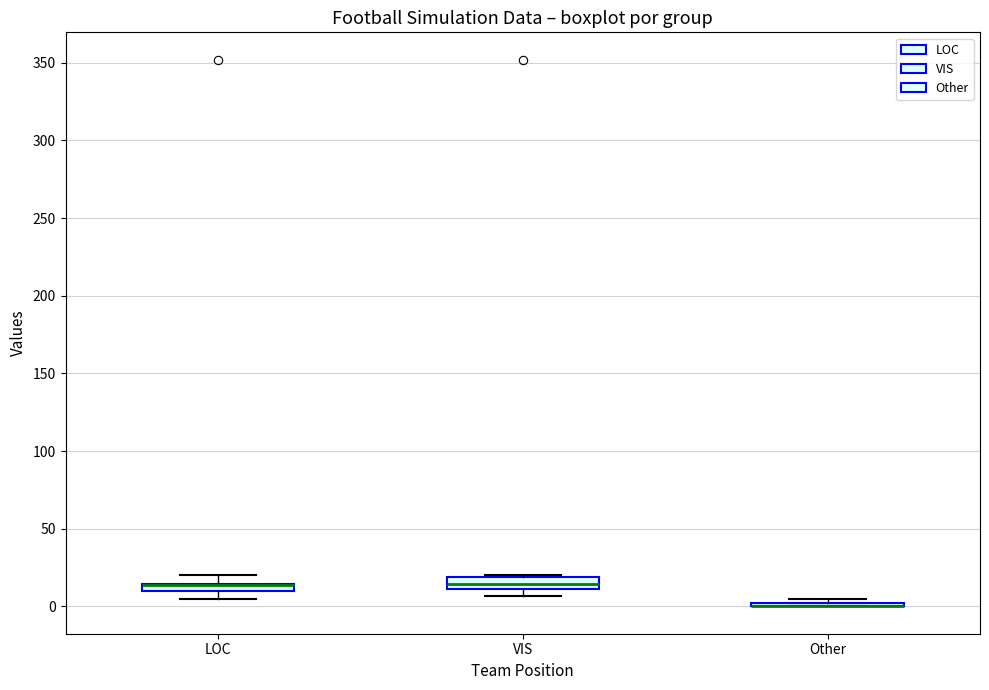

Where is the lower edge of the box for LOC on the y-axis? The values are not printed on the chart, so give them approximately, as read against the axis.

10